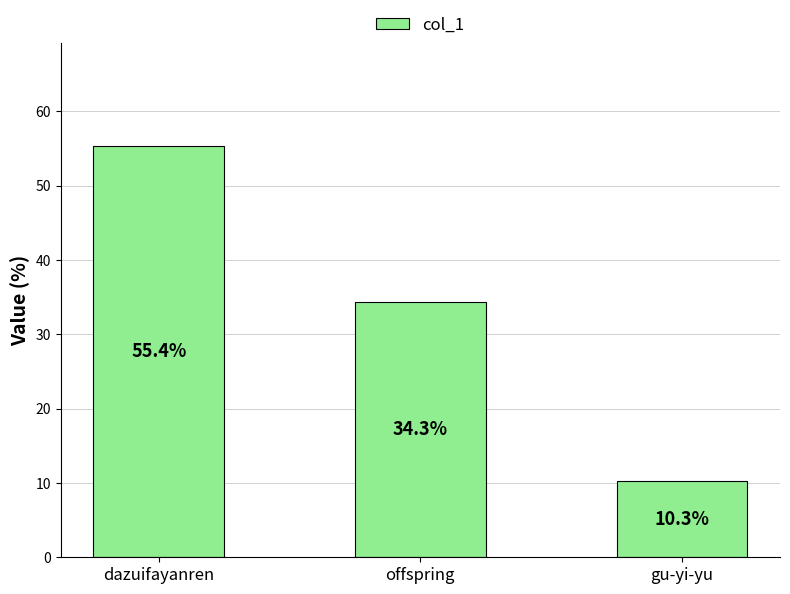

What is the sum of the values at gu-yi-yu and offspring?

44.6